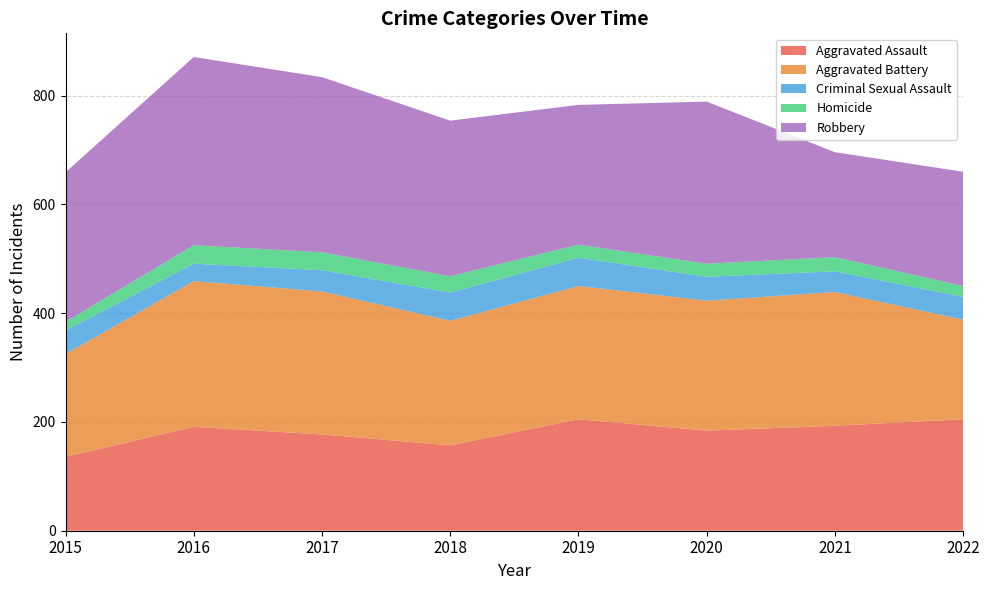

Reading right to left, extract all data points from this chart.

Aggravated Assault: 2022=205	2021=193	2020=184	2019=205	2018=157	2017=177	2016=191	2015=136
Aggravated Battery: 2022=183	2021=246	2020=239	2019=245	2018=229	2017=263	2016=268	2015=189
Criminal Sexual Assault: 2022=42	2021=38	2020=44	2019=52	2018=52	2017=39	2016=32	2015=43
Homicide: 2022=20	2021=26	2020=24	2019=24	2018=30	2017=33	2016=34	2015=16
Robbery: 2022=210	2021=193	2020=298	2019=257	2018=286	2017=322	2016=346	2015=275